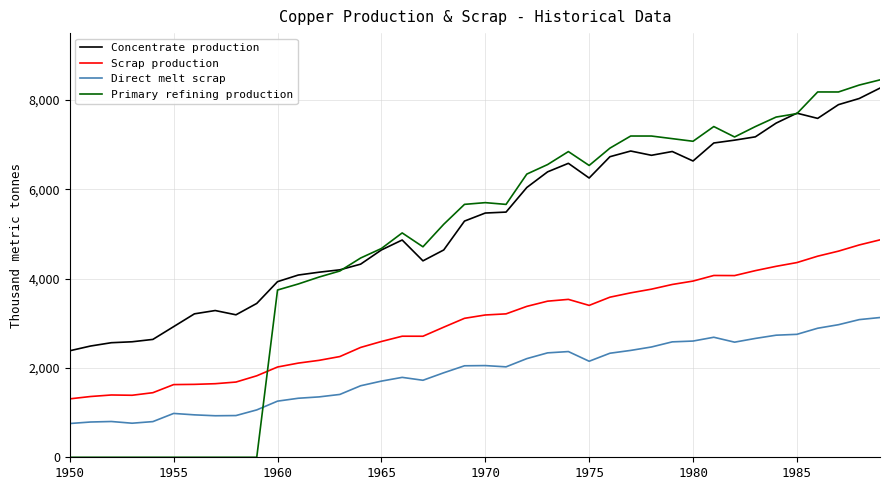

Which series has the widest spread of values?

Primary refining production